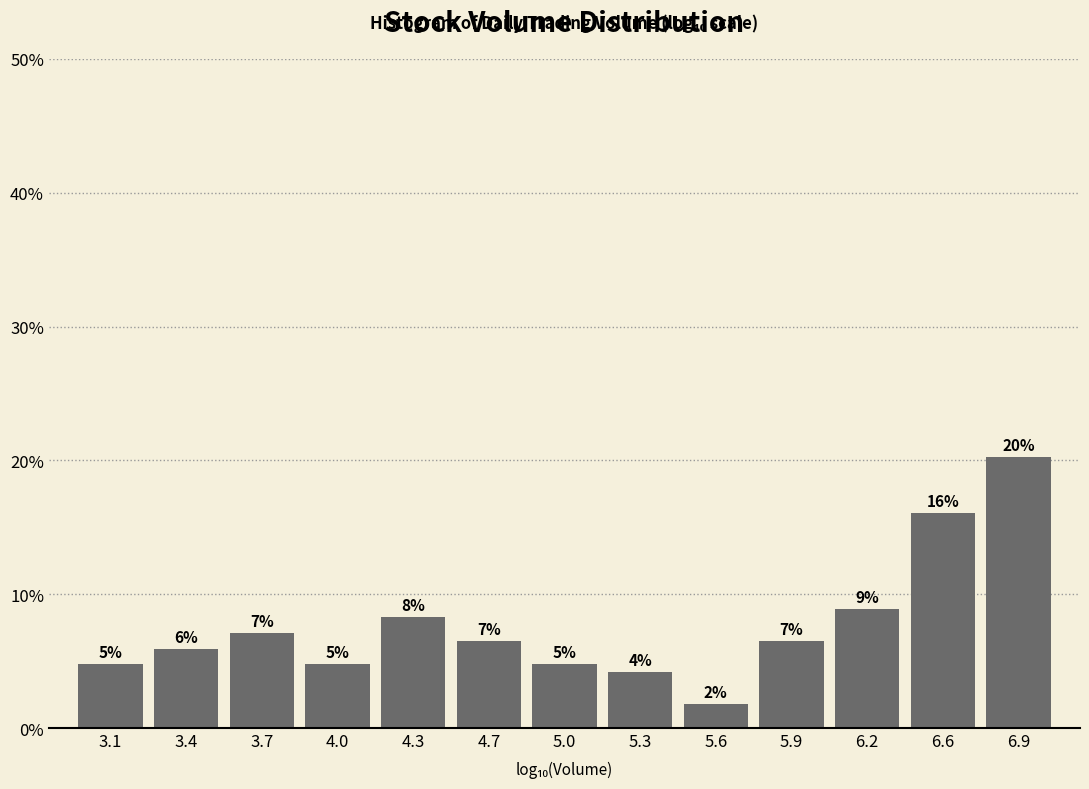

How many bars are there in total?

13